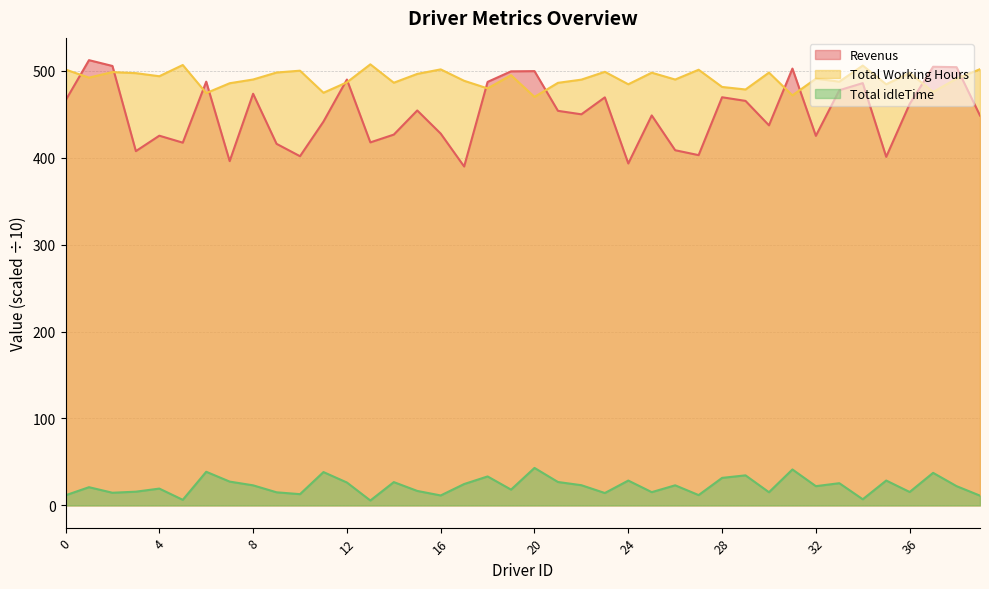

What is the average value of the Revenus series?

451.3